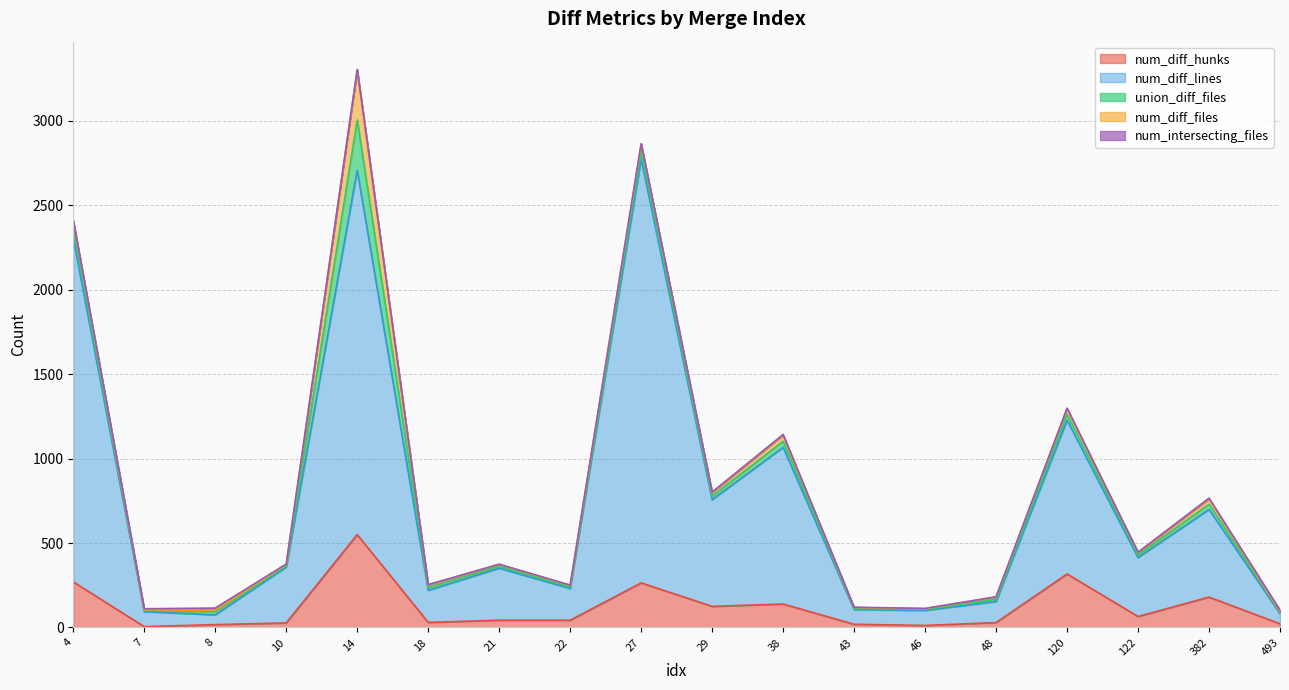

What is the difference between the maximum and minimum values in the num_intersecting_files series?

12